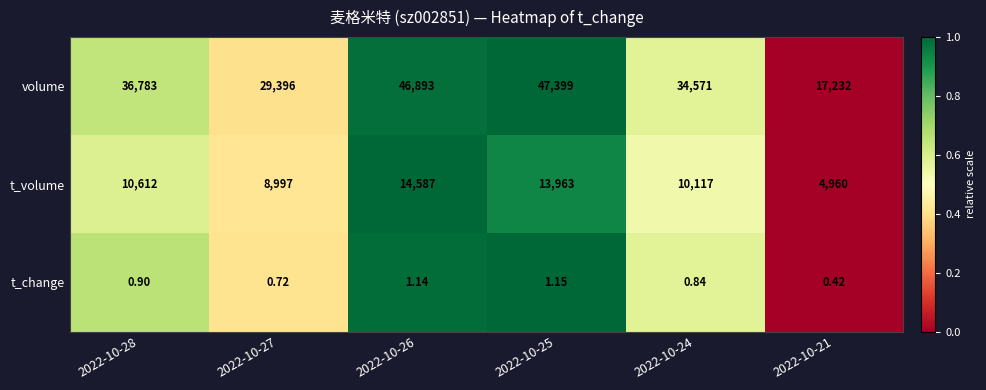

Which series changed the most between 2022-10-26 and 2022-10-24?

volume